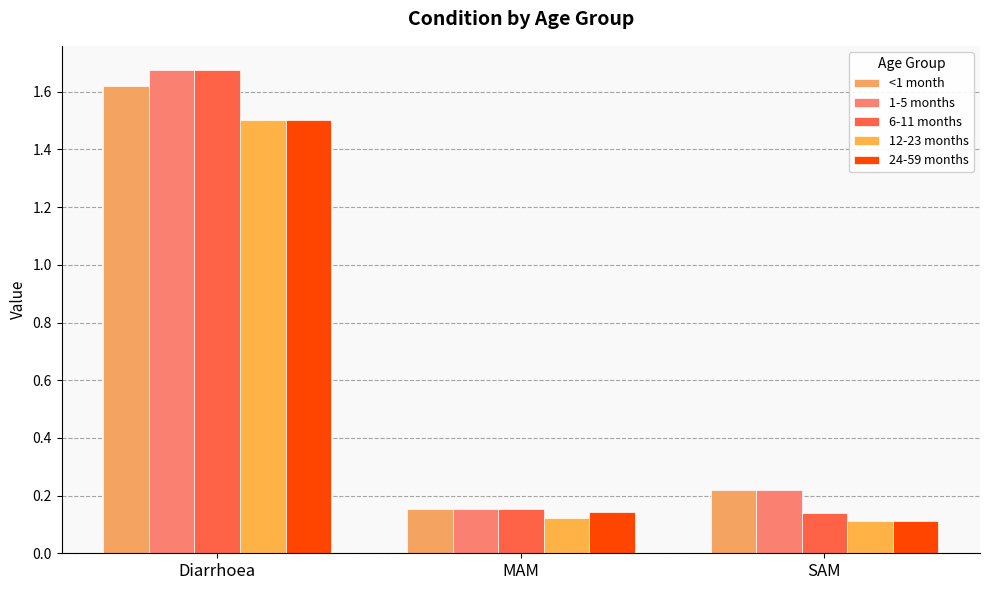

What are all the series names shown in the legend?

<1 month, 1-5 months, 6-11 months, 12-23 months, 24-59 months